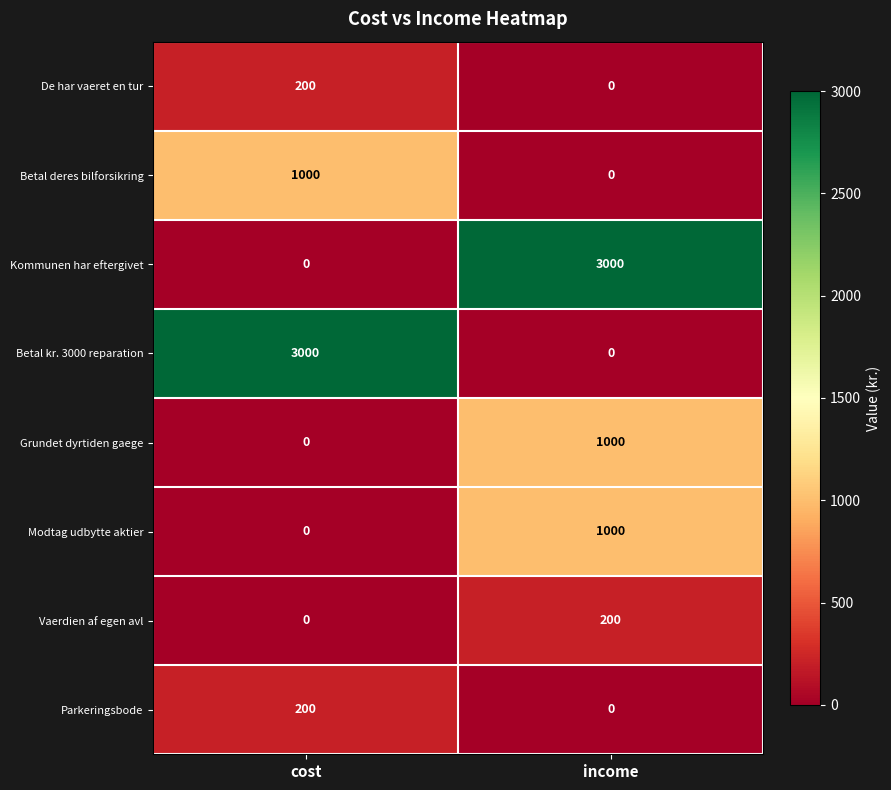

True or false: Grundet dyrtiden gaege has a value of 0 at cost.

True